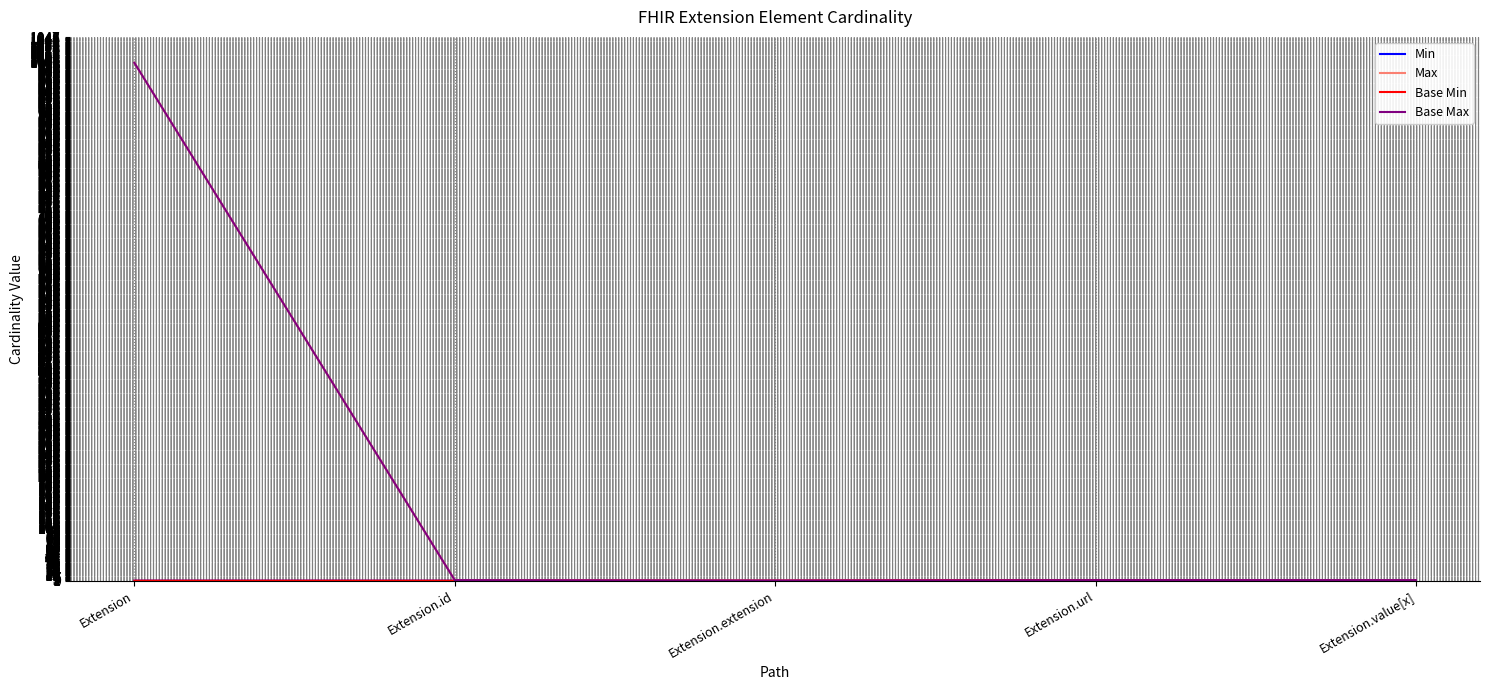

True or false: Base Min has more than 0 interior local peaks.

True